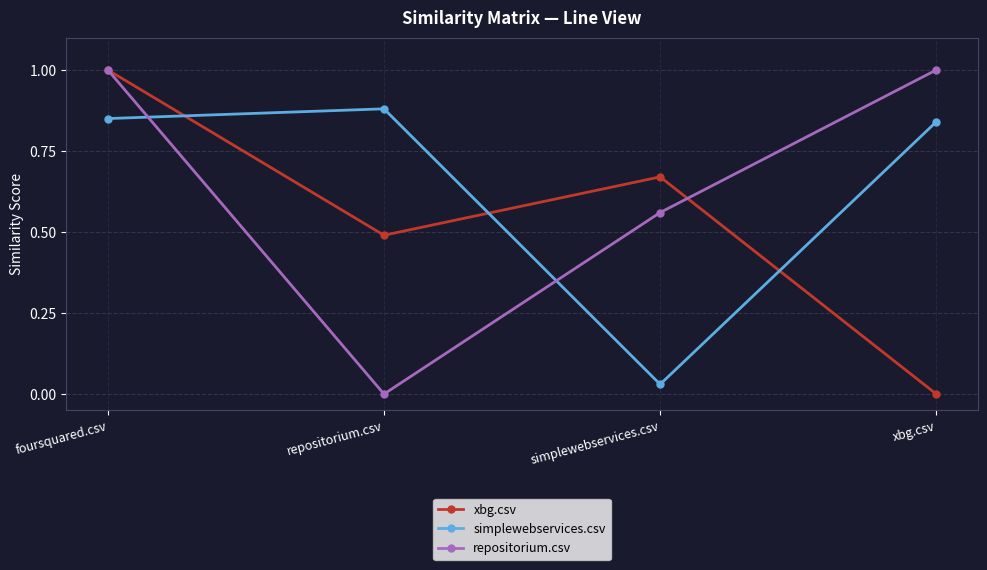

Does the chart display data point markers on the line(s)?

Yes